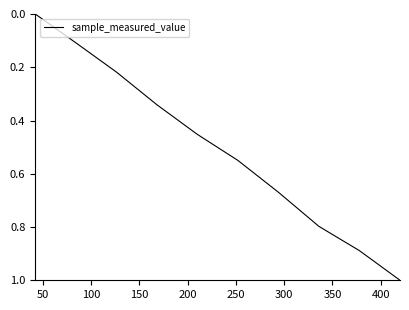

What is the sum of all values?

5.0